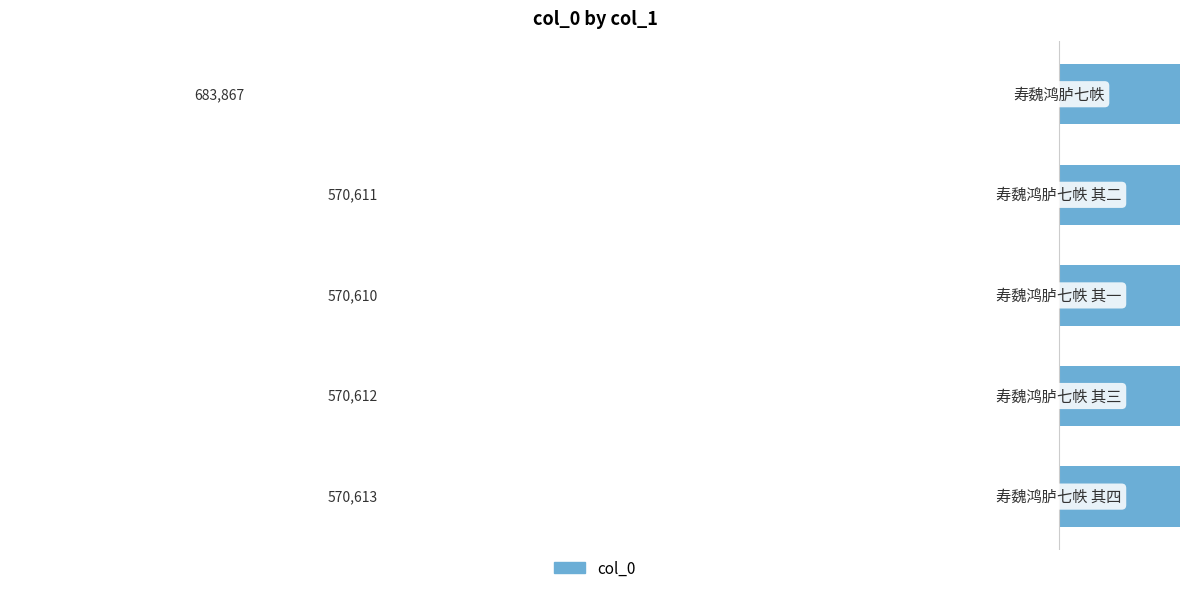

Reading left to right, what are all the values shown in this chart?

683867	570611	570610	570612	570613